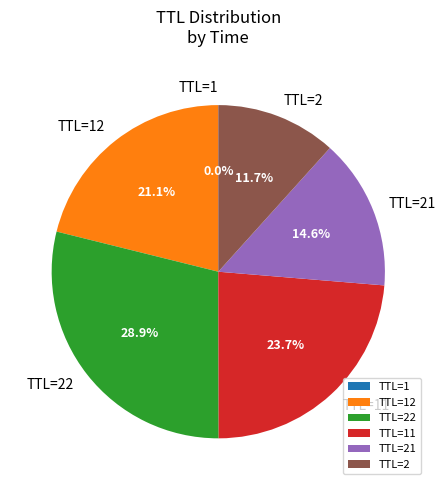

What percentage is NOT represented by TTL=2?

88.3%